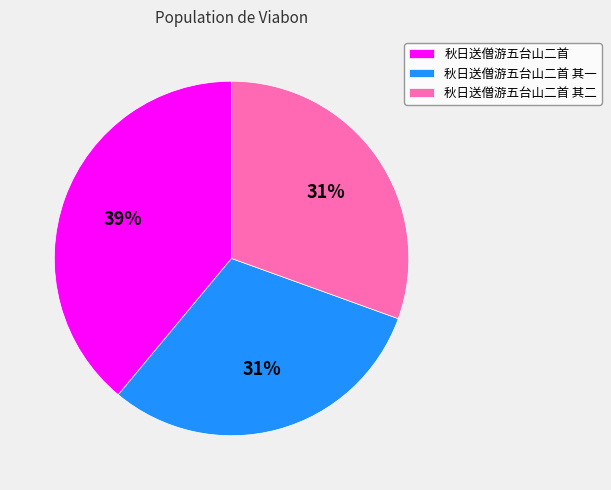

Which slice is the largest?

秋日送僧游五台山二首